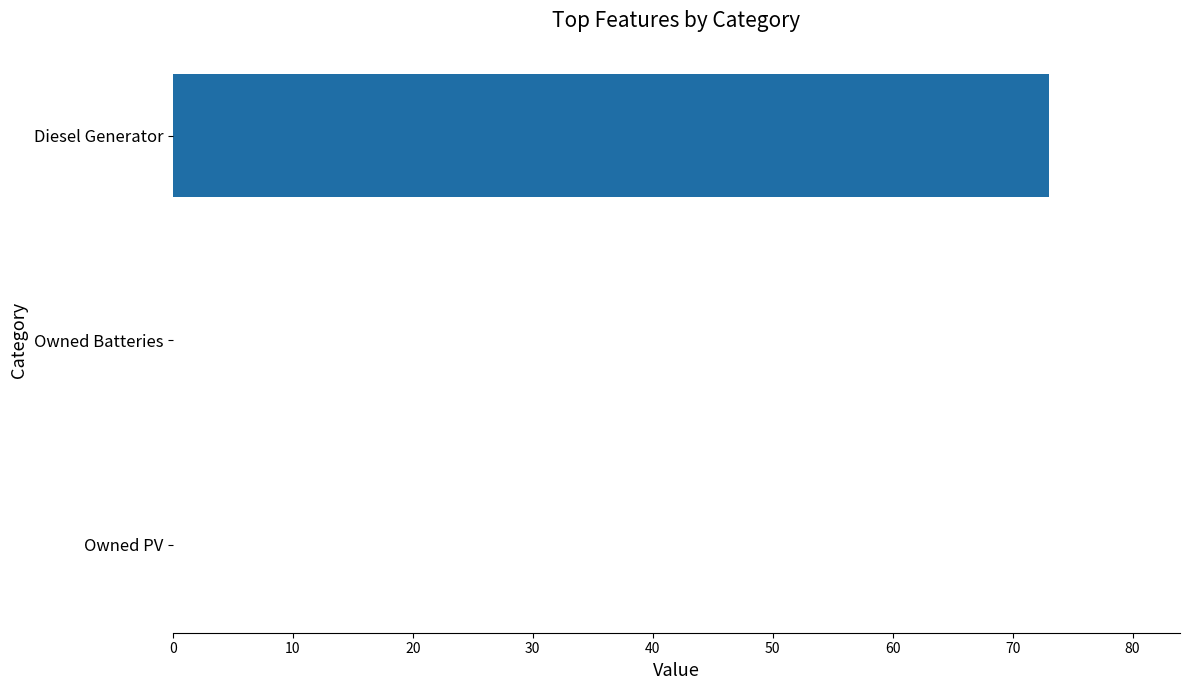

Which has a higher value, Owned Batteries or Diesel Generator?

Diesel Generator